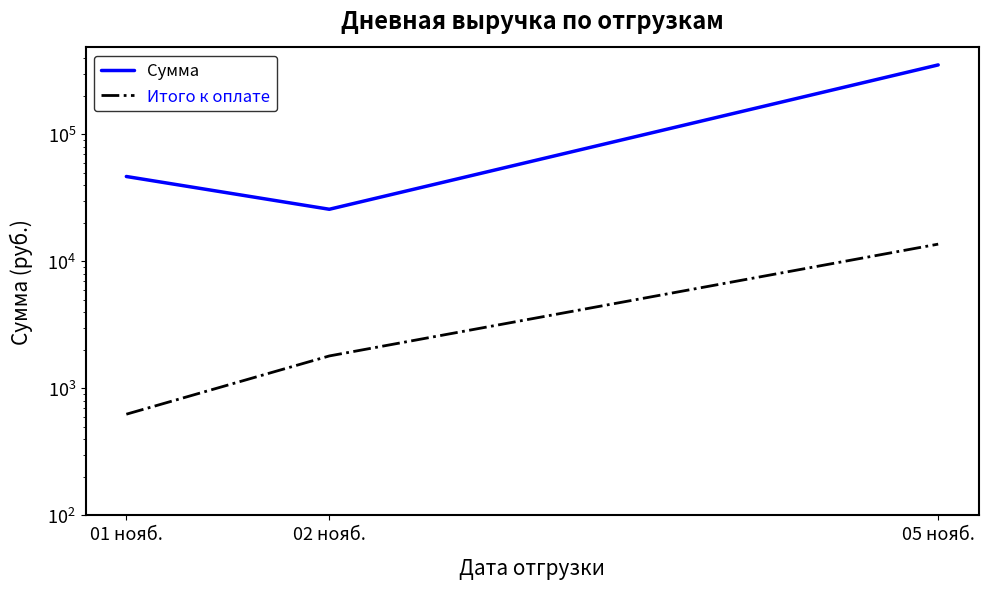

List the series in order of their peak value, lowest first.

Итого к оплате, Сумма